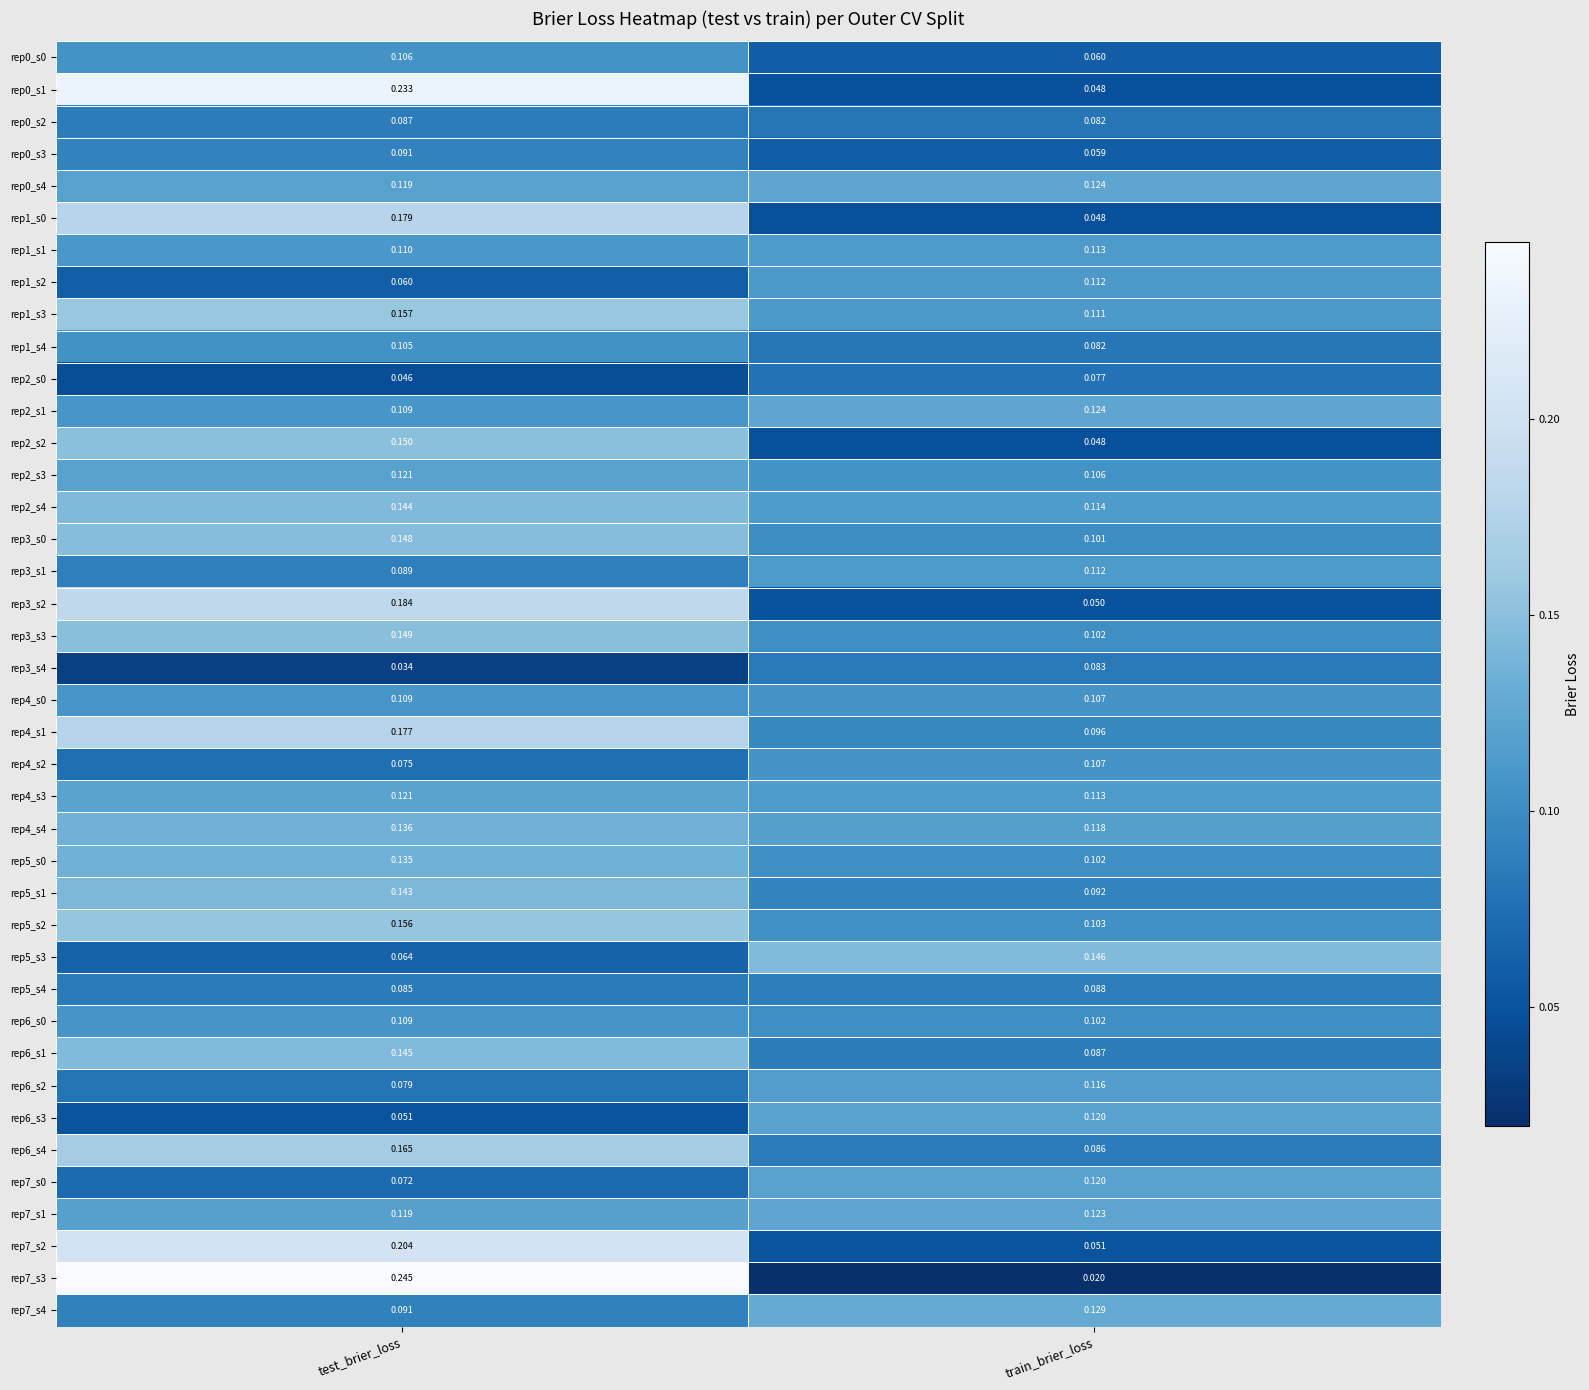

At which category does the chart reach its minimum across all series?

train_brier_loss